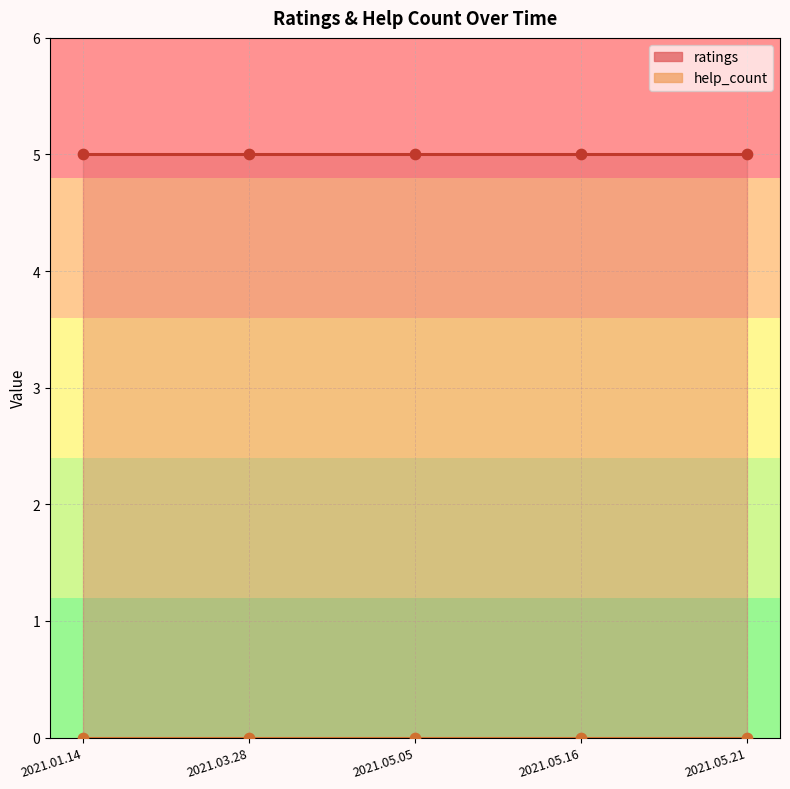

What is the total value across all series at 2021.03.28?

5